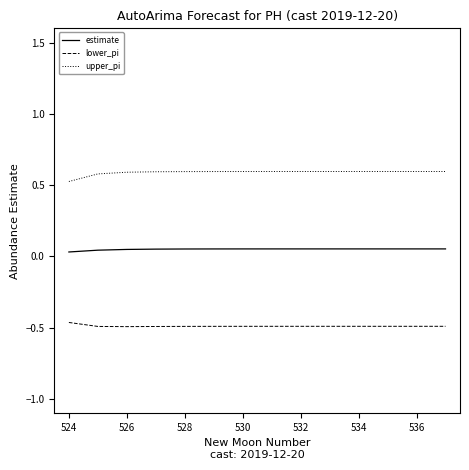

List the series in order of their peak value, lowest first.

lower_pi, estimate, upper_pi